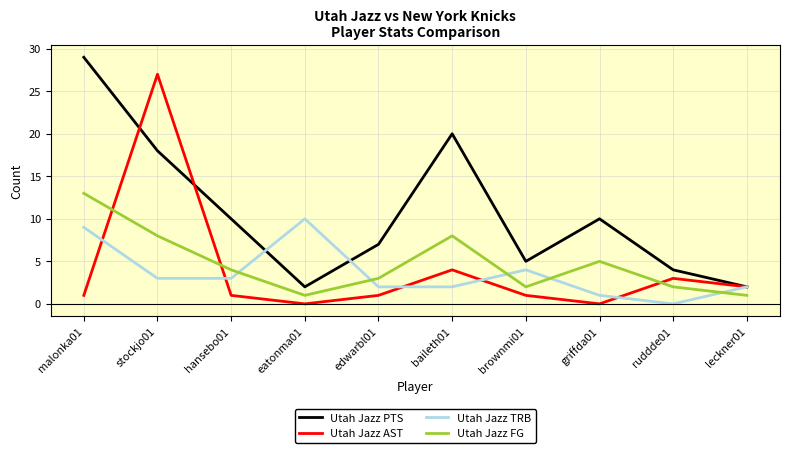

True or false: Utah Jazz AST and Utah Jazz PTS cross at least once.

True